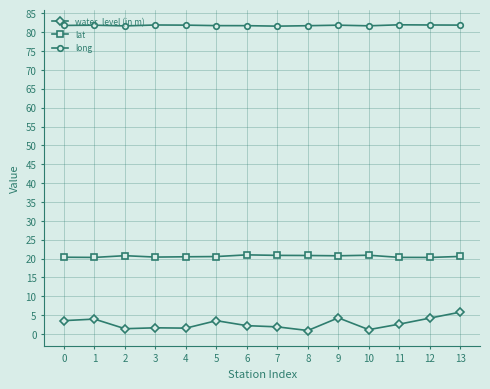

The value of lat at 1 is 31.3. True or false?

False